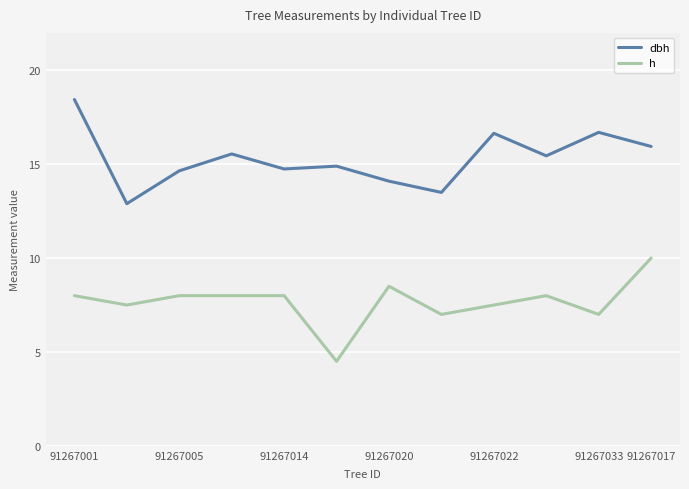

True or false: dbh and h cross at least once.

False